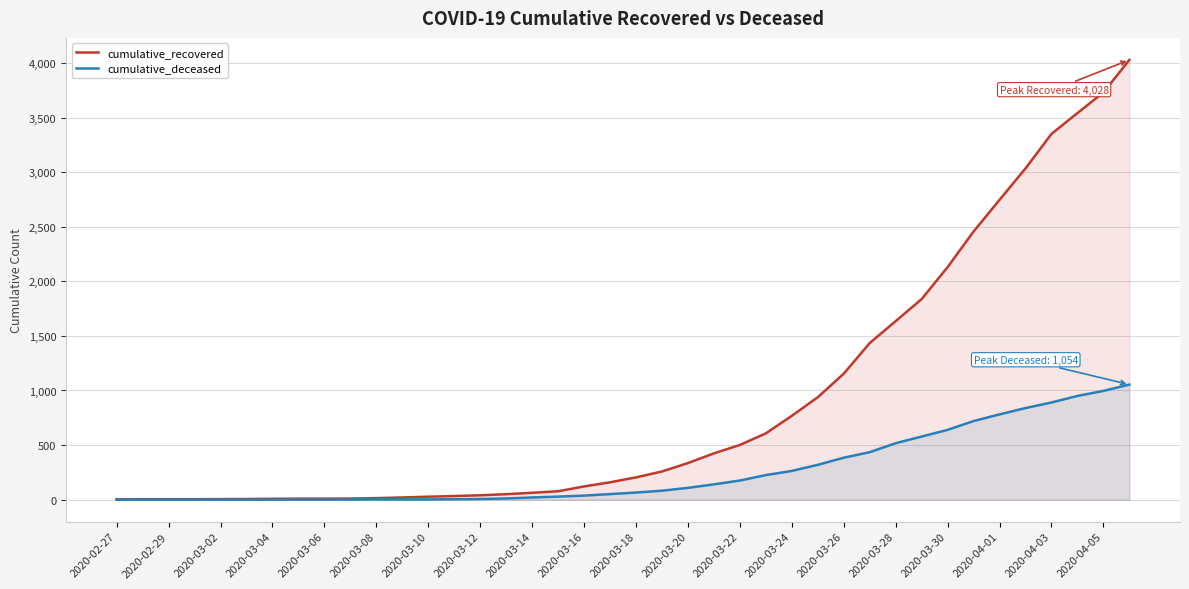

Which series changed the most between 2020-02-27 and 2020-03-18?

cumulative_recovered